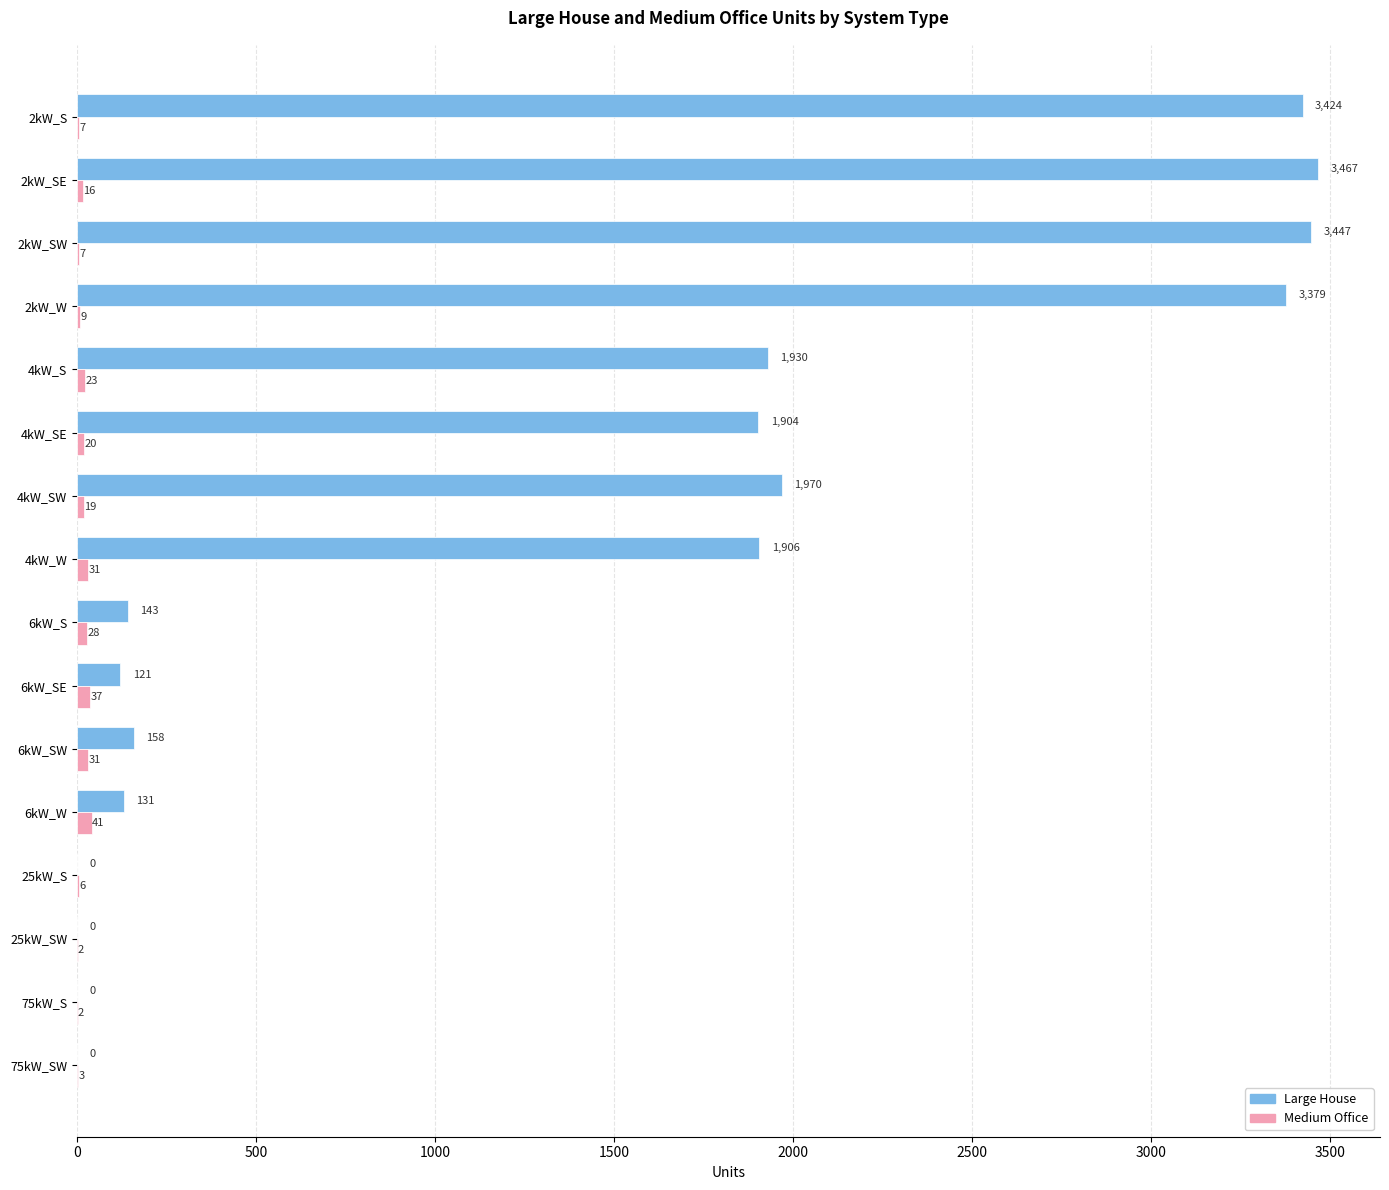

Which series has the largest total across all categories?

Large House